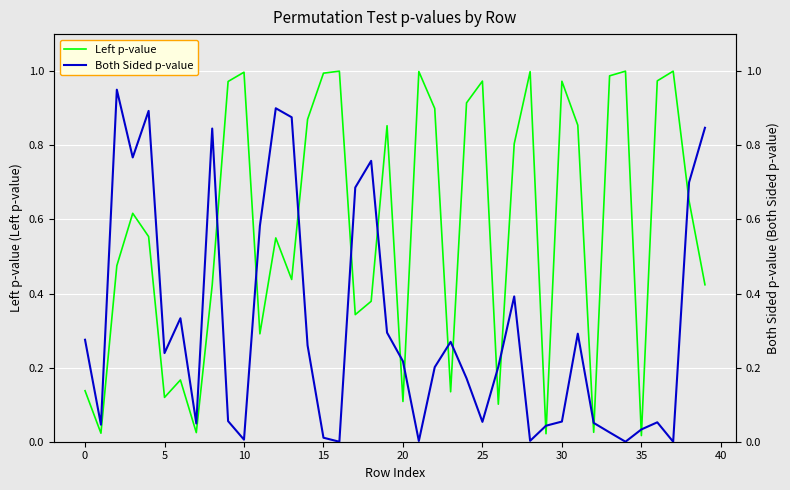

The Both Sided p-value series shows 0.9 at 12. True or false?

True